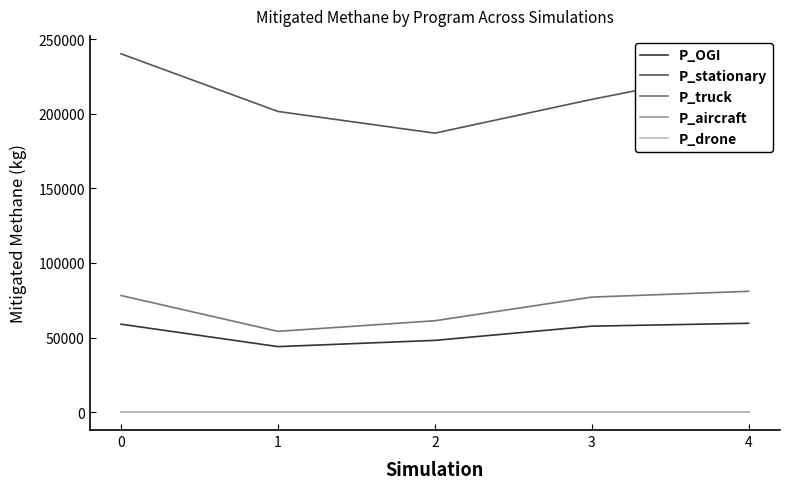

What is the total value across all series at 1?

299660.6